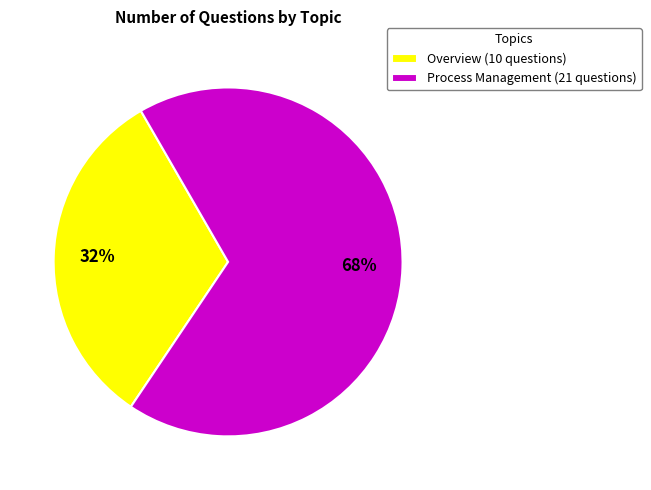

Which category has the smallest portion of the pie?

Overview